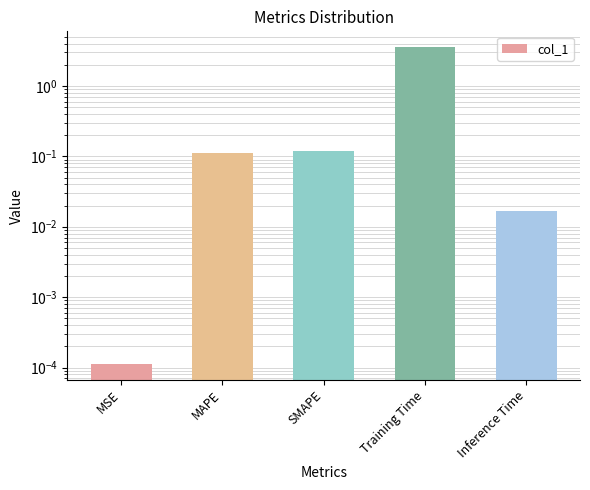

Reading left to right, extract all data points from this chart.

0.0	0.1	0.1	3.6	0.0